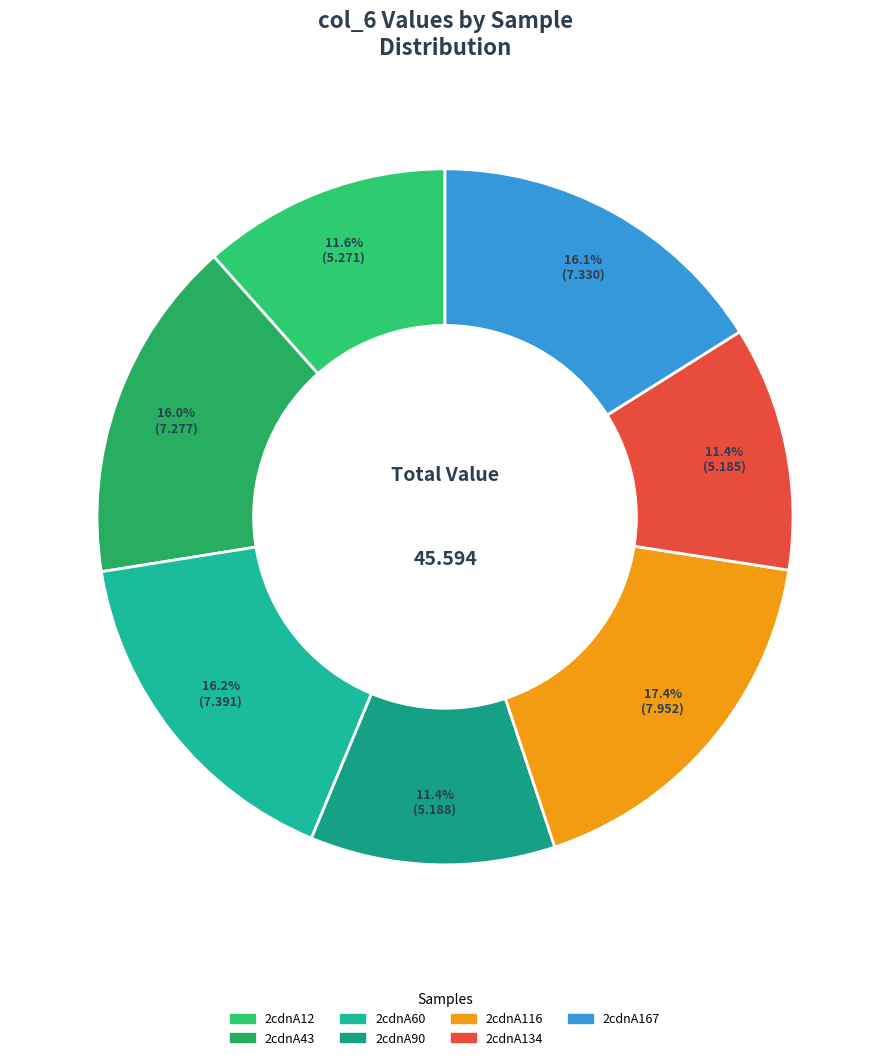

To the nearest percent, what percentage of the pie is 2cdnA60?

16%